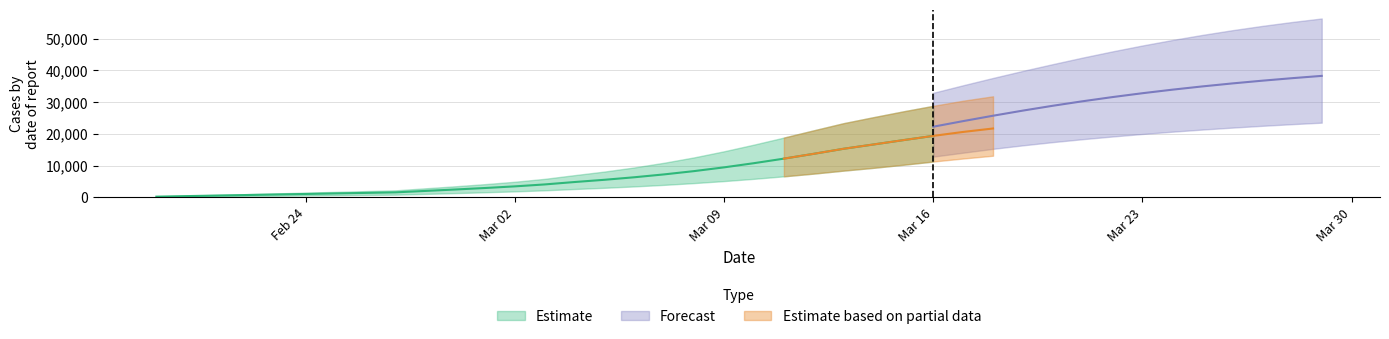

What is the difference between the second highest and minimum values in the predicted_total_infected_lower series?

22958